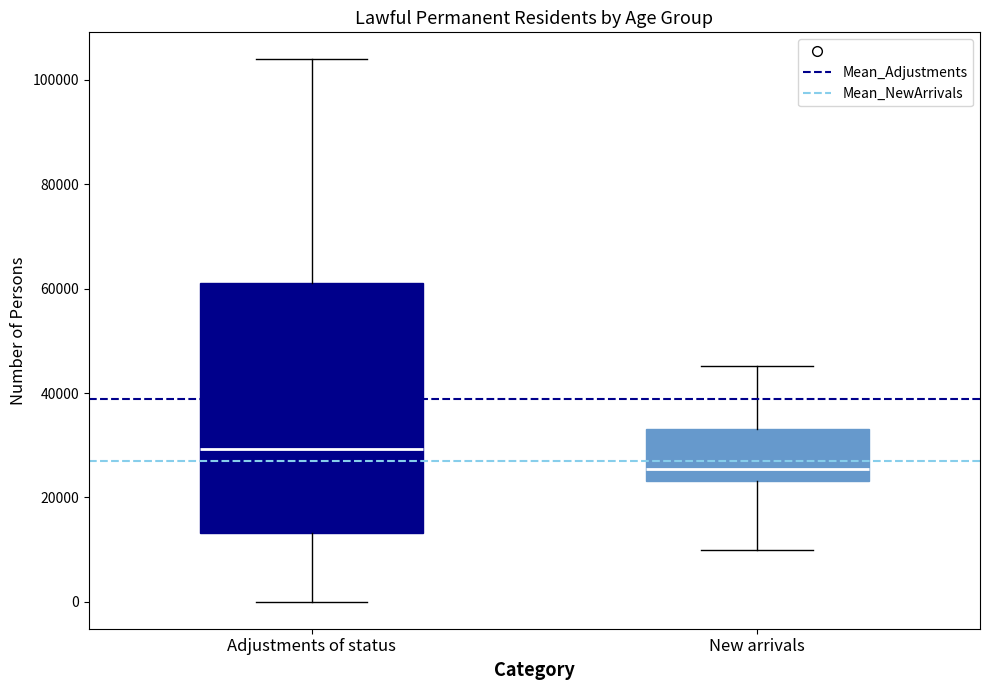

Where does the median line of the box for New arrivals sit on the y-axis? The values are not printed on the chart, so give them approximately, as read against the axis.

26000